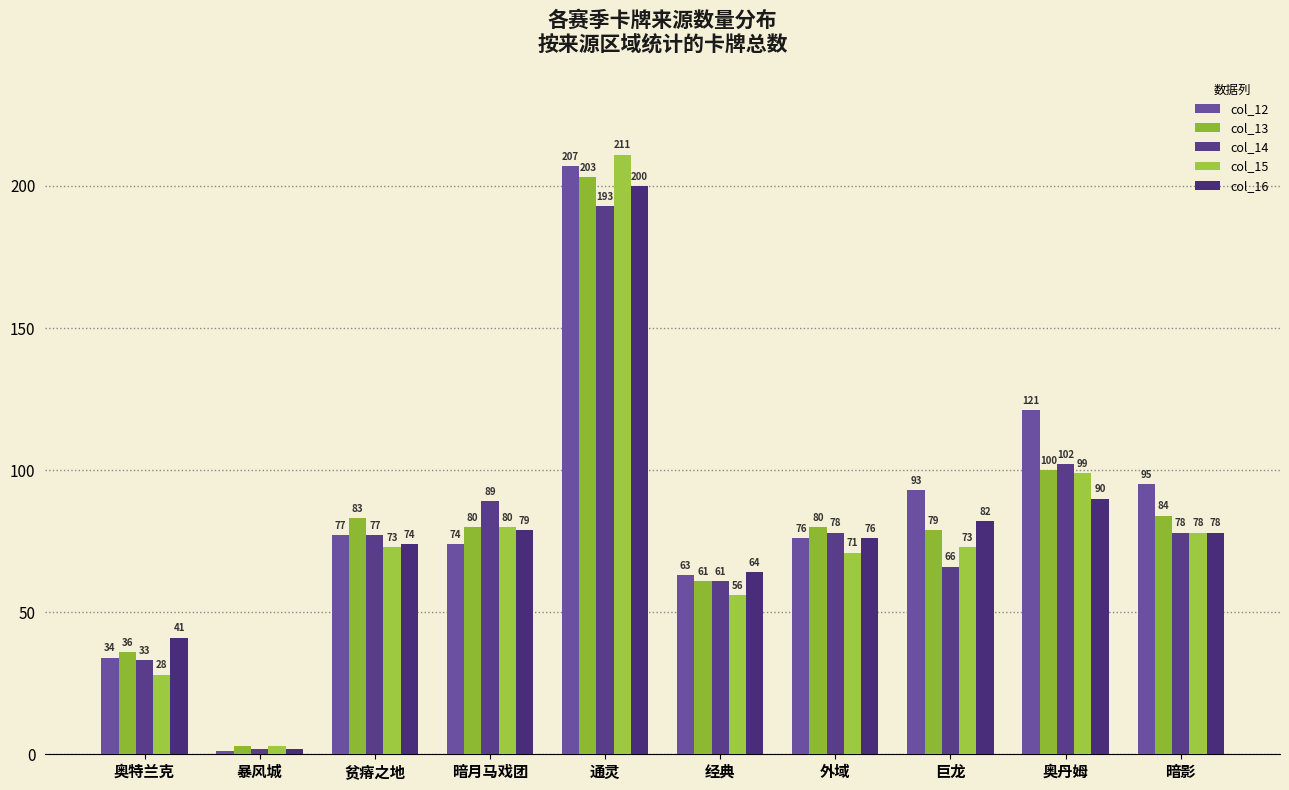

What is the difference between the second highest and second lowest values in the col_16 series?

49